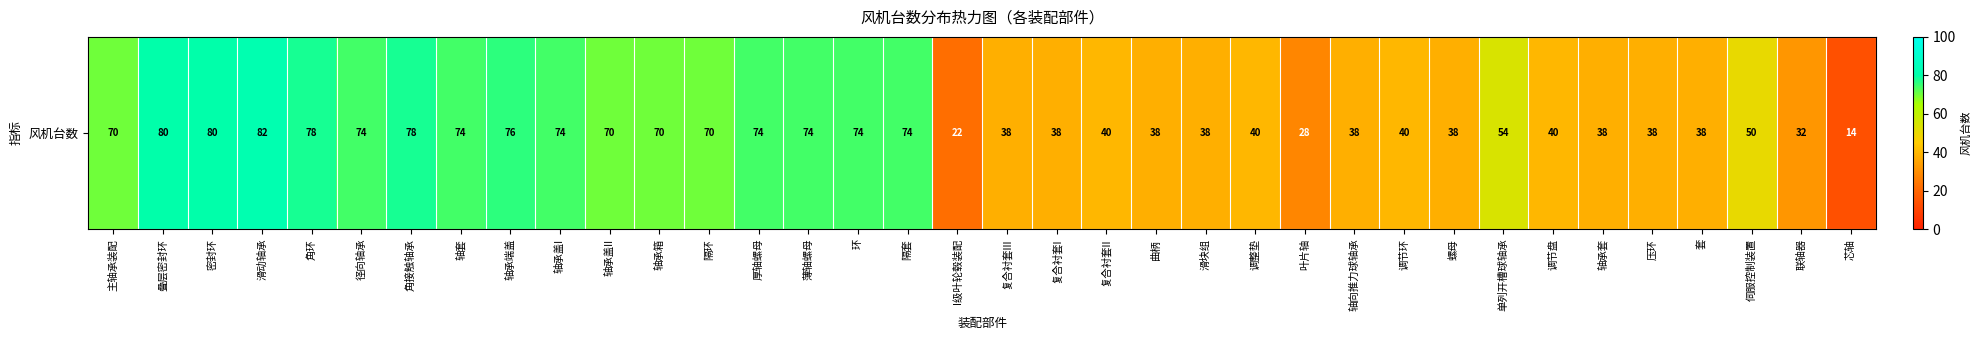

The chart shows a value of 74 at 轴承盖I. True or false?

True